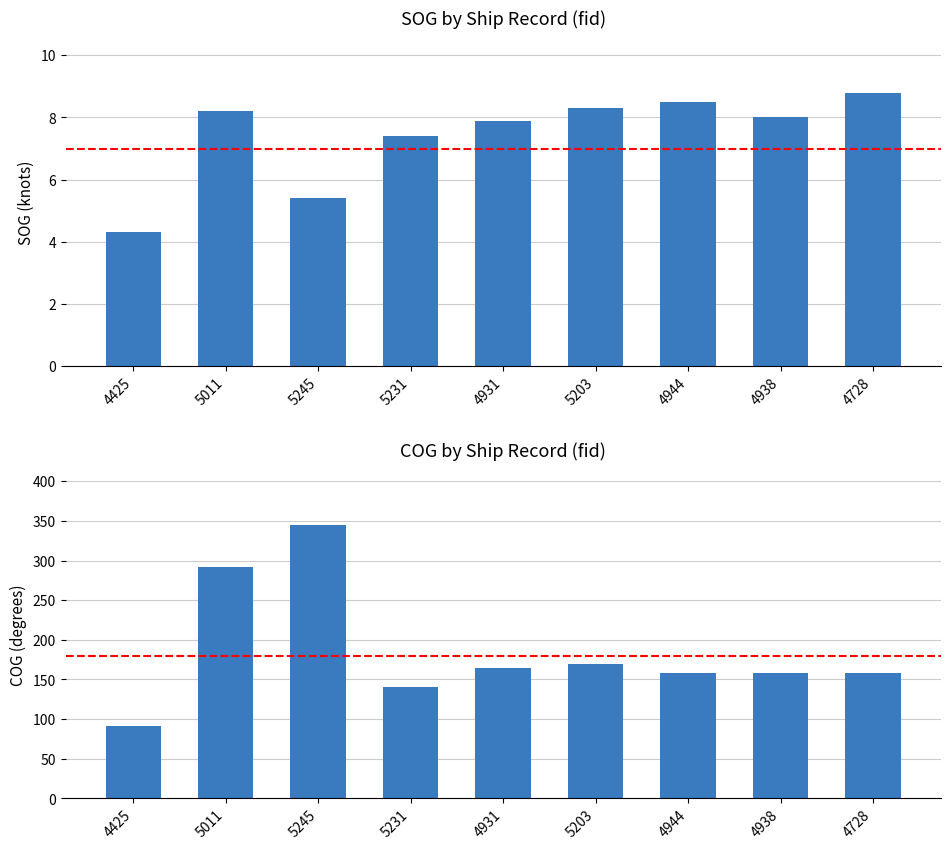

Which category has the lowest value in the COG series?

4425